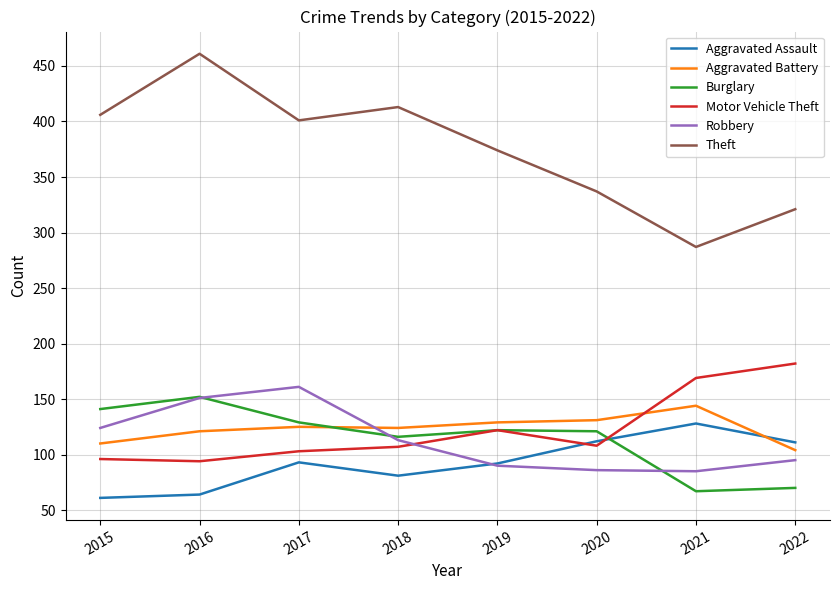

What is the sum of the Robbery values at 2022 and 2015?

219